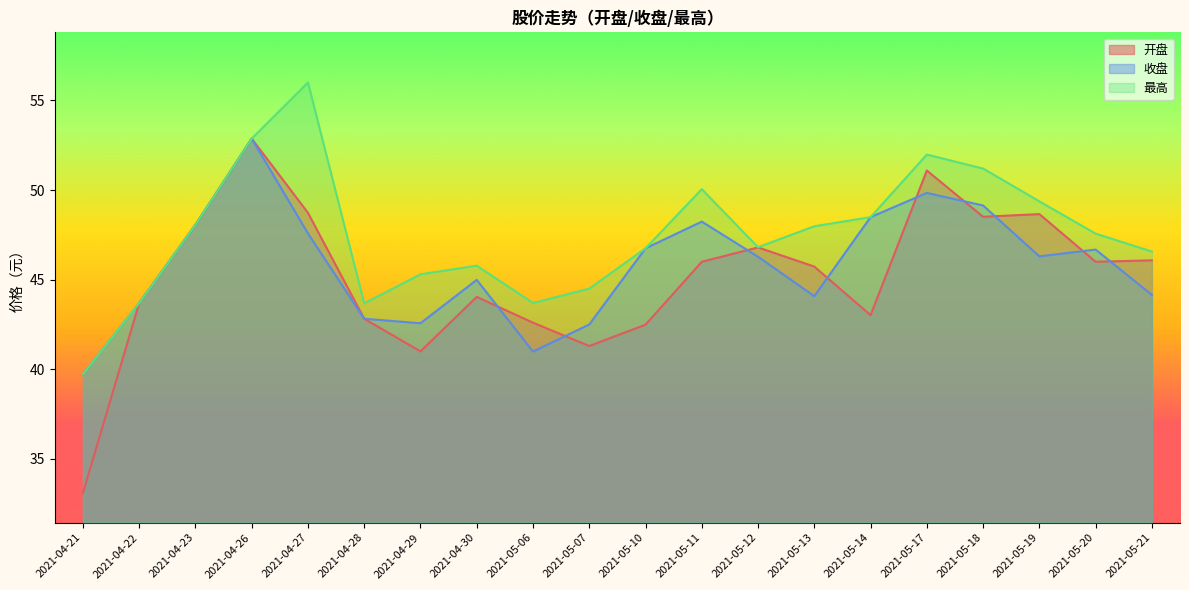

What are all the series names shown in the legend?

开盘, 收盘, 最高